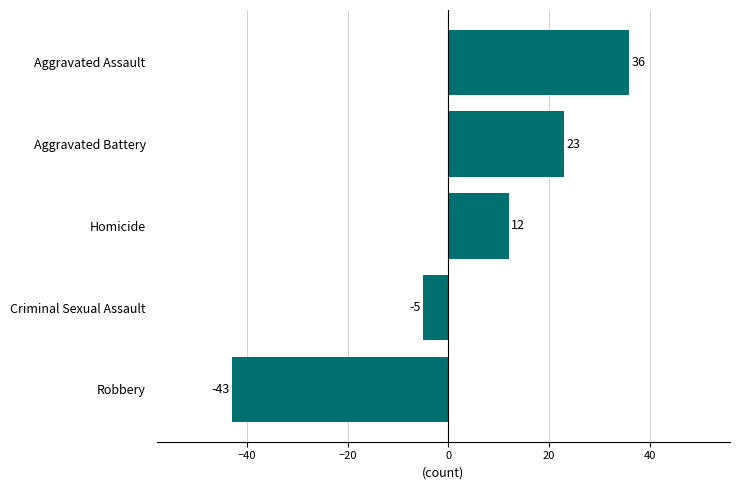

What is the label of the 5th bar from the bottom?

Aggravated Assault